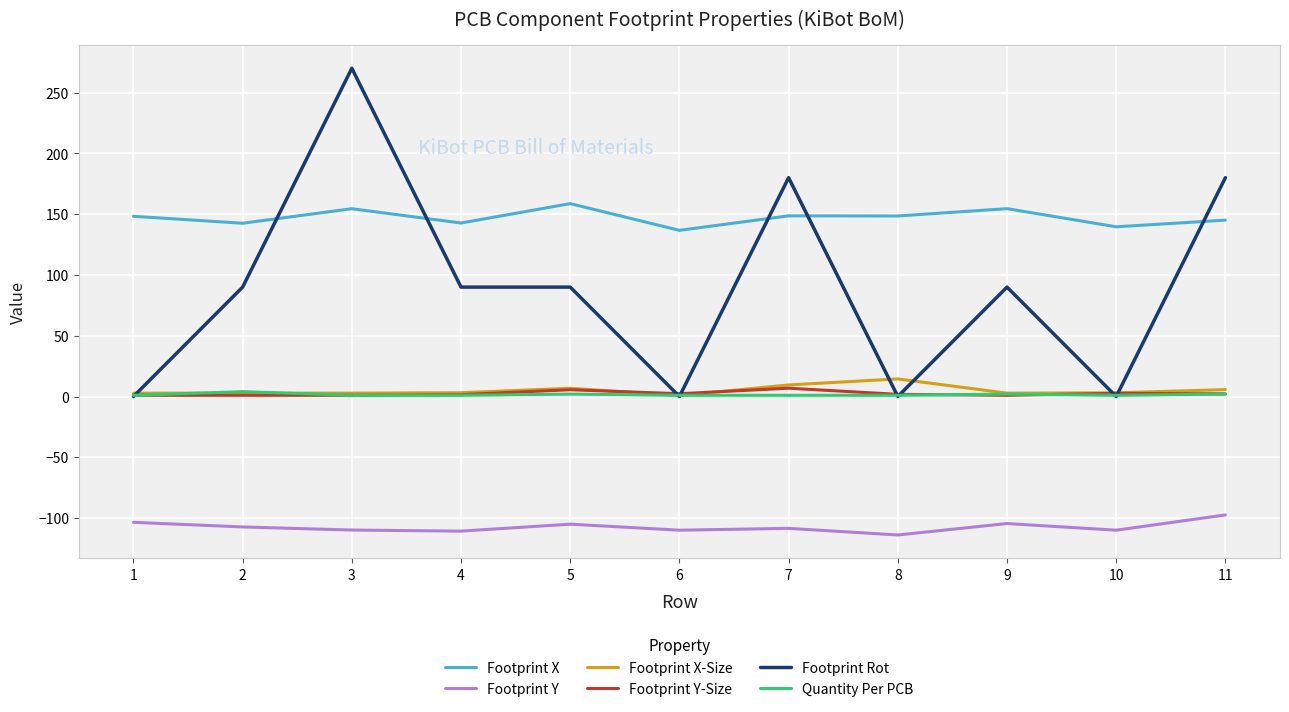

How many Quantity Per PCB values are between 1 and 2?

10